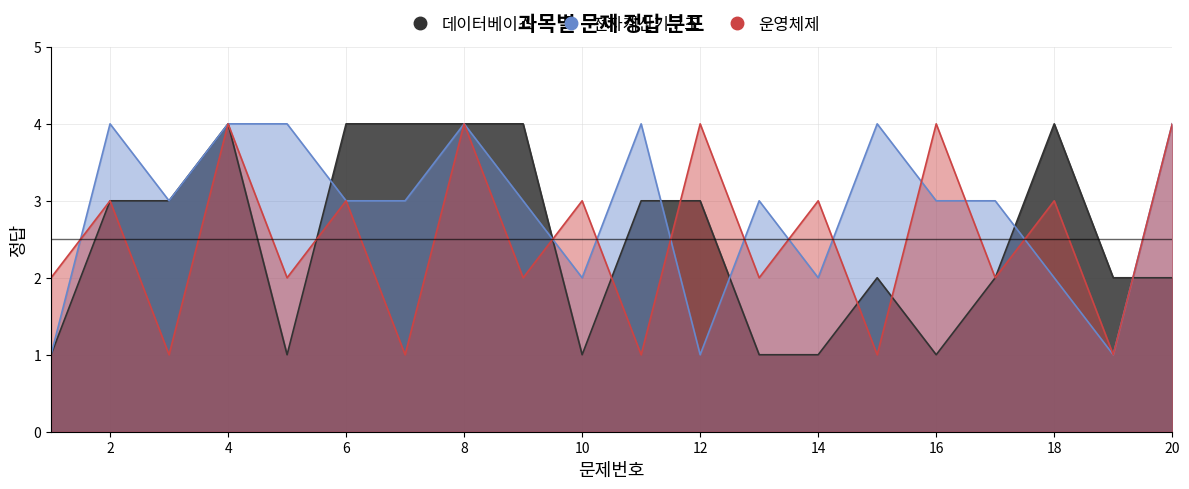

Which series ends up on top after the final intersection of 데이터베이스 and 운영체제?

운영체제